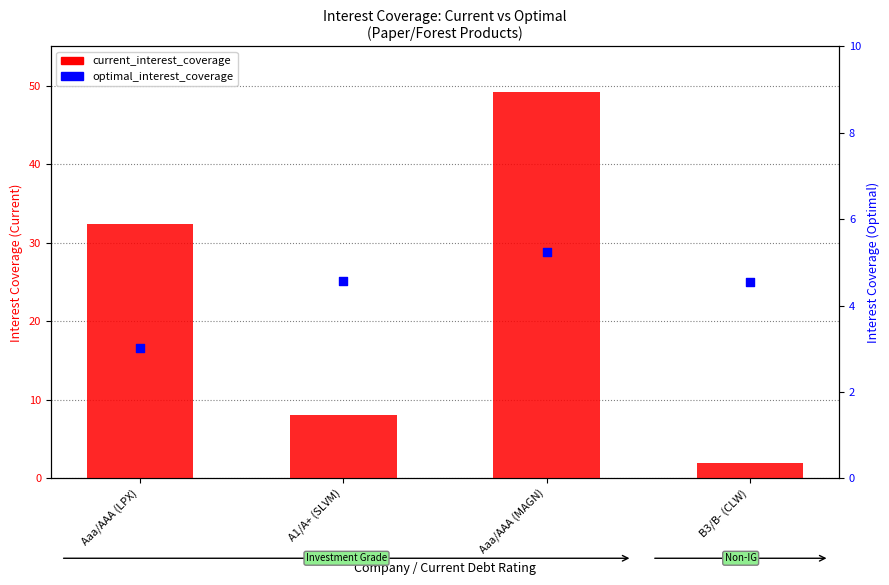

What are all the series names shown in the legend?

current_interest_coverage, optimal_interest_coverage